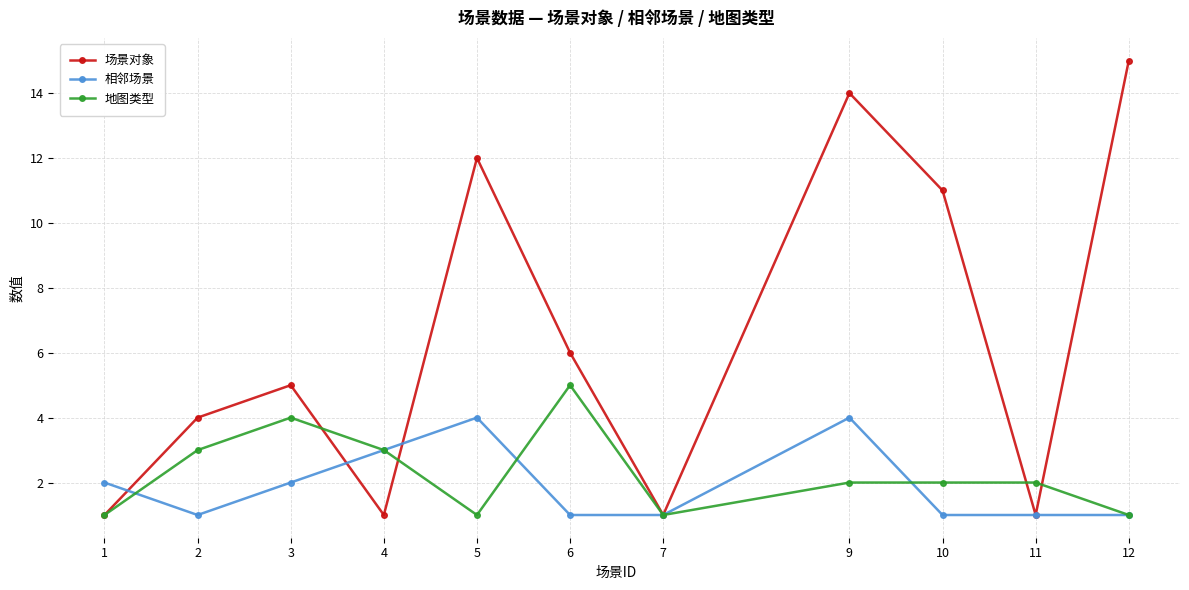

What is the difference between the second highest and minimum values in the 相邻场景 series?

3